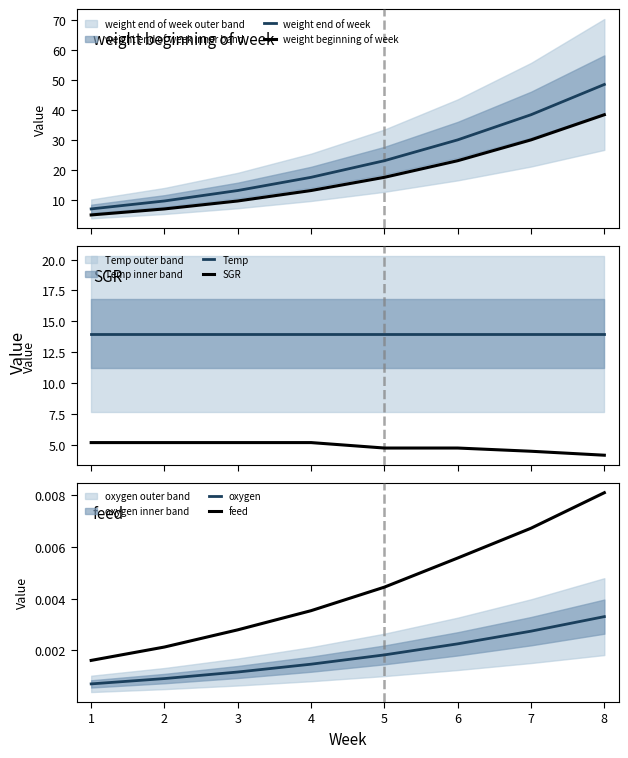

Does the chart have visible grid lines?

No